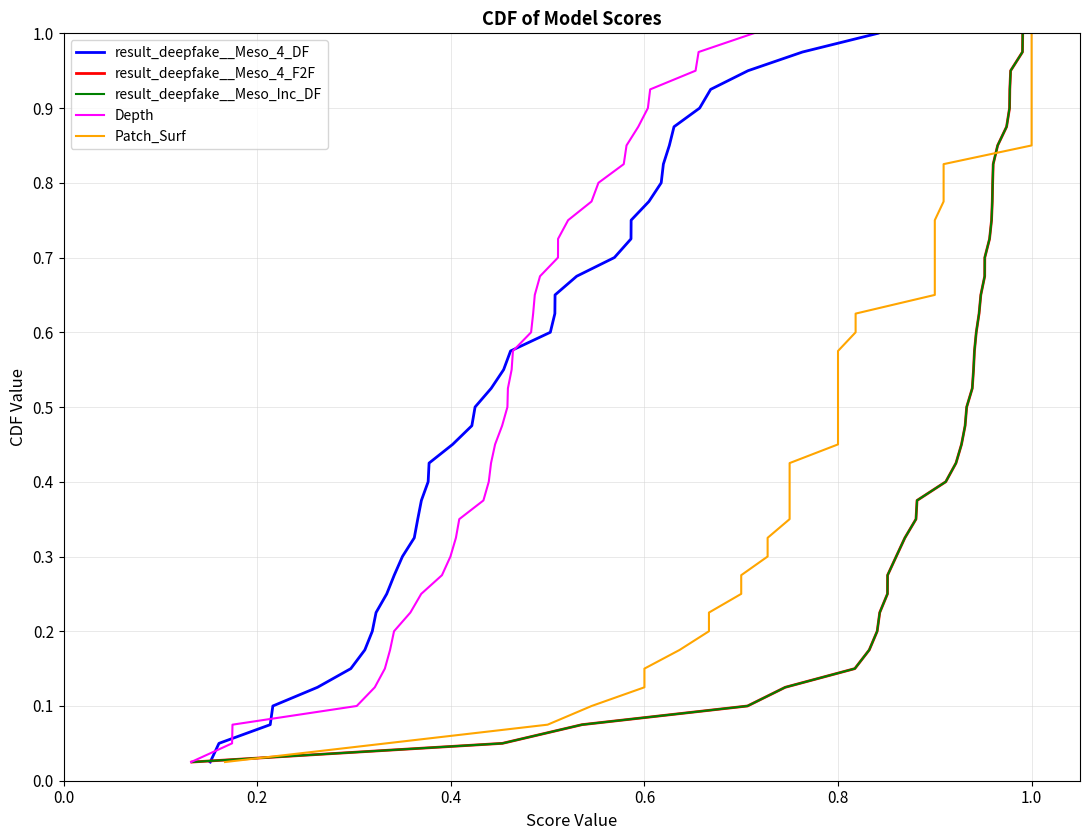

True or false: result_deepfake__Meso_4_DF has a value of 0.0 at 0.0.

True